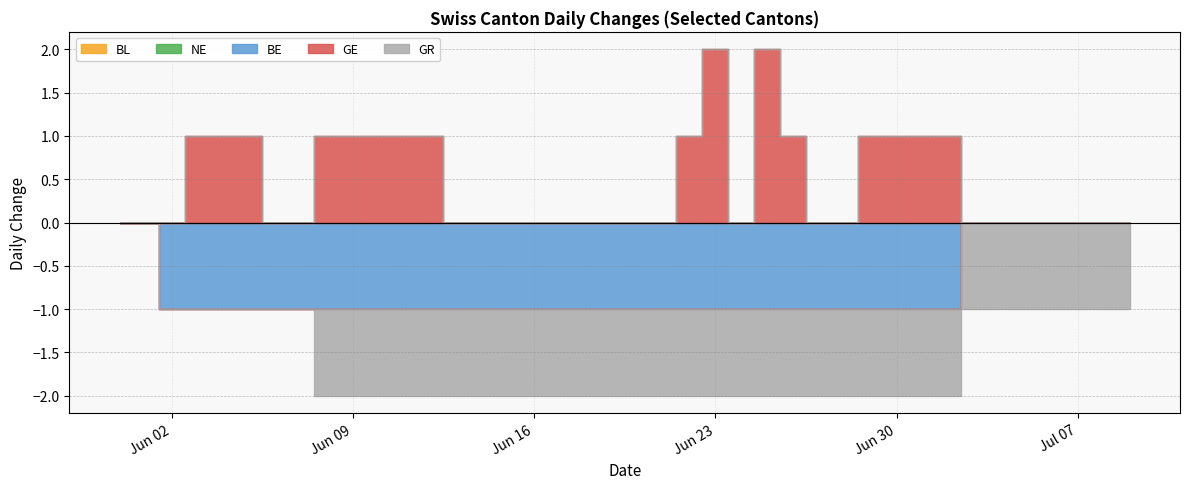

List the labels in order of GE value, smallest first.

2020-05-31, 2020-06-01, 2020-06-02, 2020-06-06, 2020-06-07, 2020-06-13, 2020-06-14, 2020-06-15, 2020-06-16, 2020-06-17, 2020-06-18, 2020-06-19, 2020-06-20, 2020-06-21, 2020-06-24, 2020-06-27, 2020-06-28, 2020-07-03, 2020-07-04, 2020-07-05, 2020-07-06, 2020-07-07, 2020-07-08, 2020-07-09, 2020-06-03, 2020-06-04, 2020-06-05, 2020-06-08, 2020-06-09, 2020-06-10, 2020-06-11, 2020-06-12, 2020-06-22, 2020-06-26, 2020-06-29, 2020-06-30, 2020-07-01, 2020-07-02, 2020-06-23, 2020-06-25